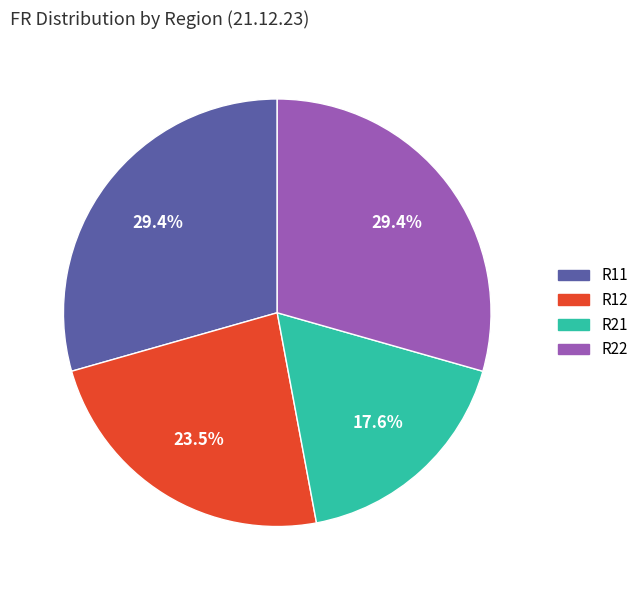

Which category has the smallest portion of the pie?

R21